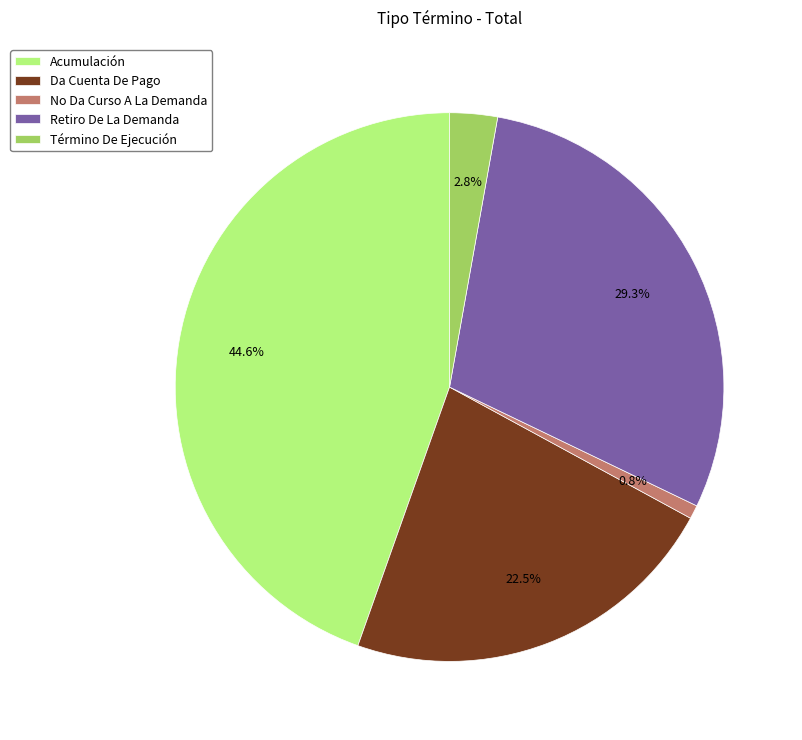

How many segments does this pie chart have?

5